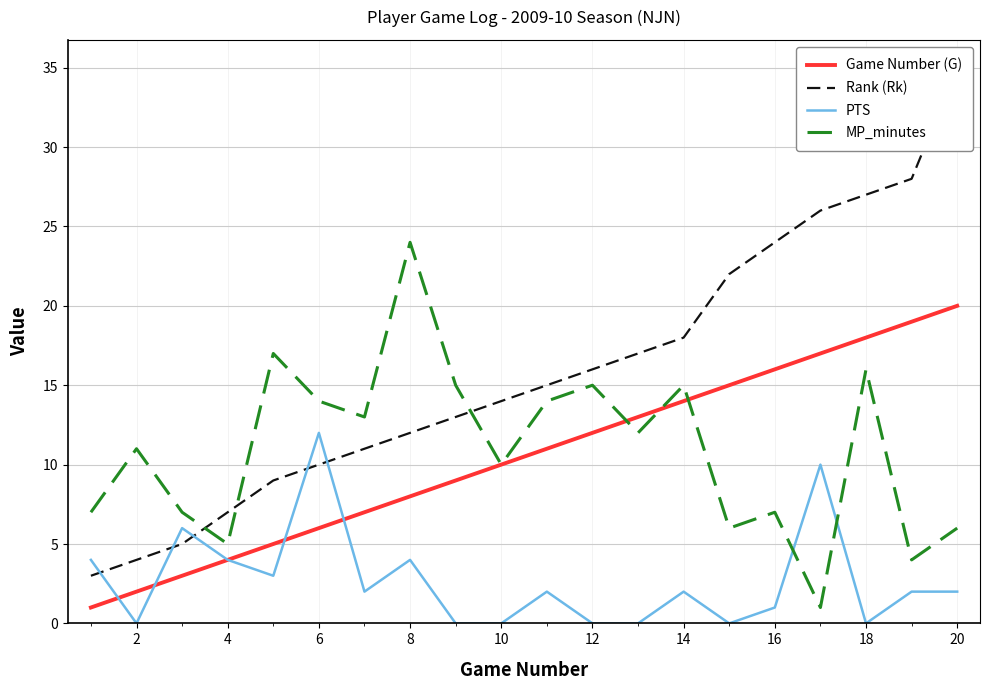

Reading left to right, list all the values displayed in this chart.

Game Number (G): 1	2	3	4	5	6	7	8	9	10	11	12	13	14	15	16	17	18	19	20
Rank (Rk): 3	4	5	7	9	10	11	12	13	14	15	16	17	18	22	24	26	27	28	35
PTS: 4	0	6	4	3	12	2	4	0	0	2	0	0	2	0	1	10	0	2	2
MP_minutes: 7	11	7	5	17	14	13	24	15	10	14	15	12	15	6	7	1	16	4	6